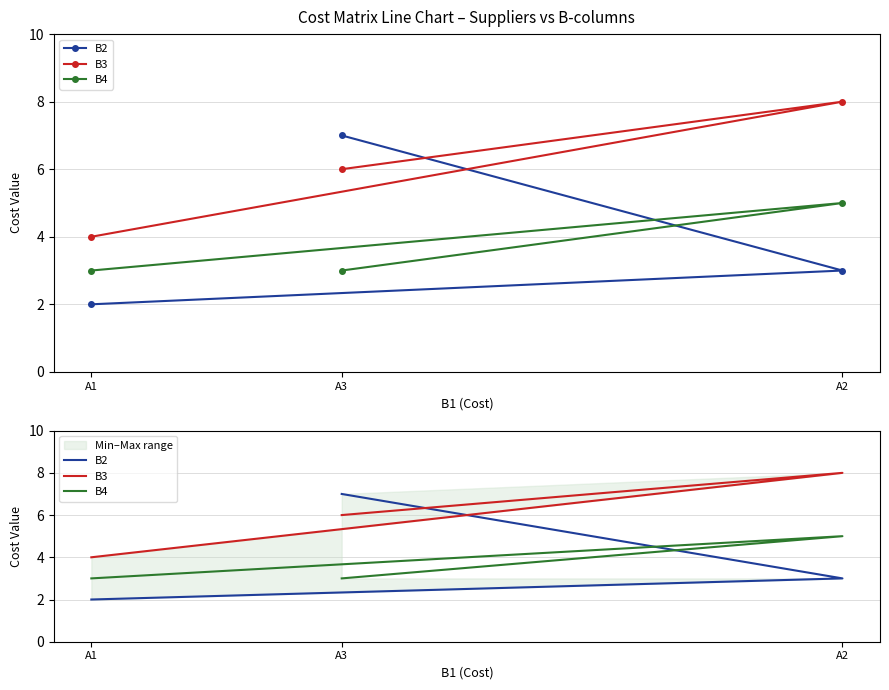

At how many categories does at least one series exceed 6?

2